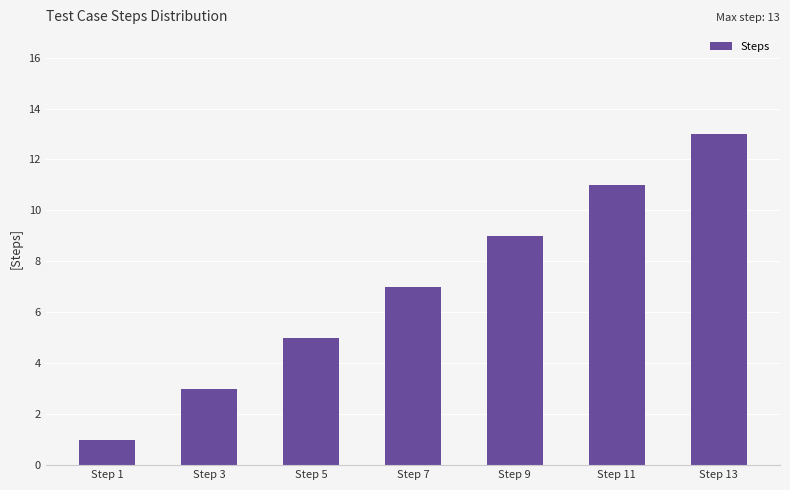

Rank the categories by value from highest to lowest.

Step 13, Step 11, Step 9, Step 7, Step 5, Step 3, Step 1